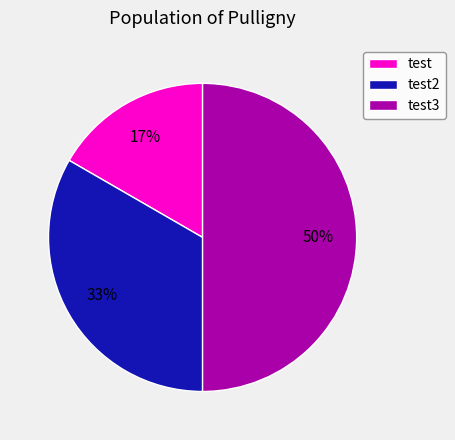

To the nearest percent, what is the average slice percentage?

33%